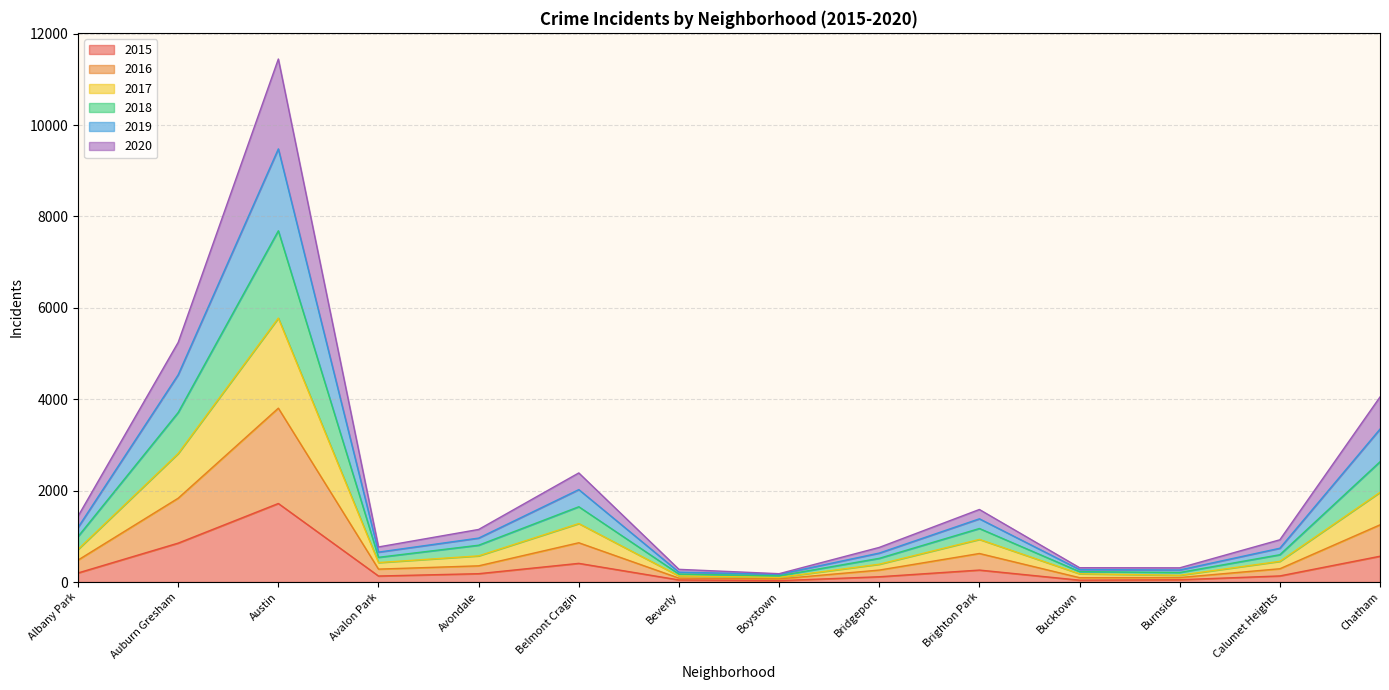

What is the total value across all series at Belmont Cragin?

2388